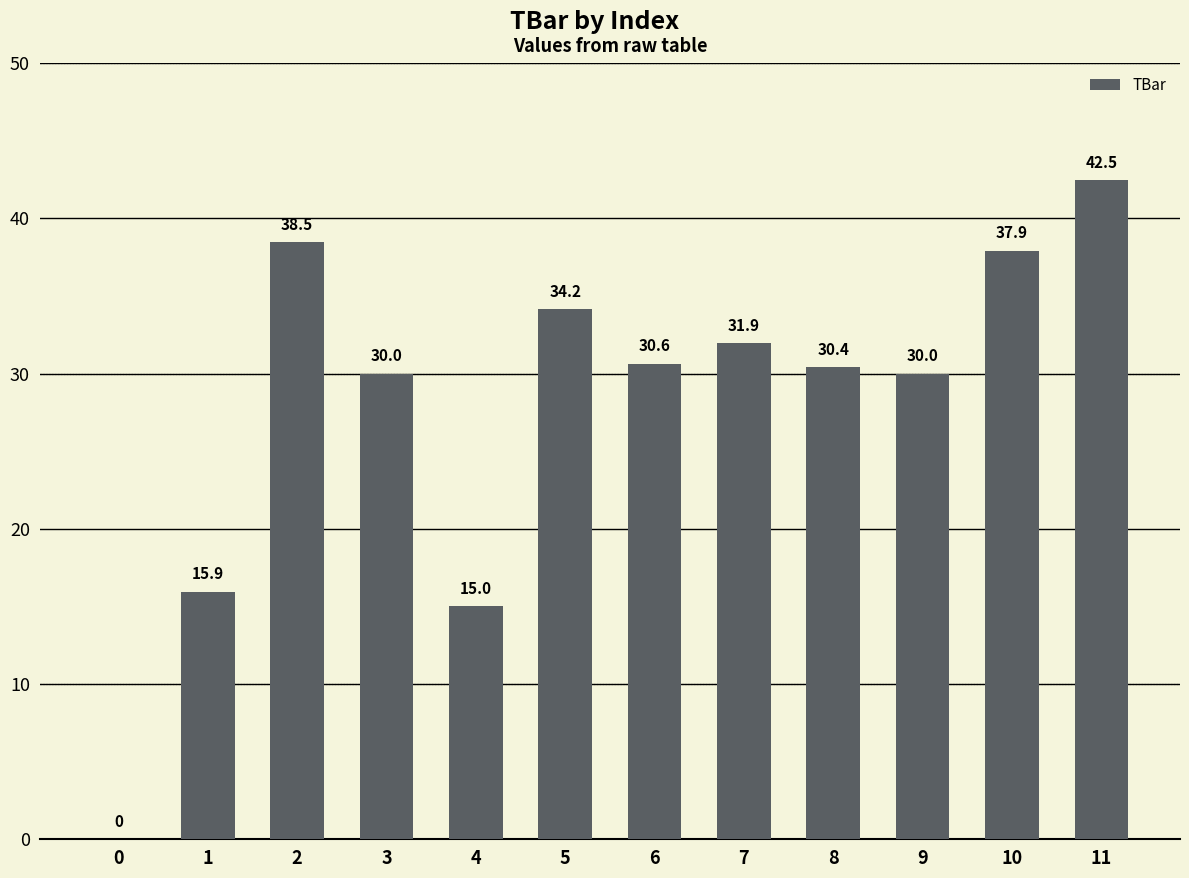

What is the change in value from 3 to 6?

+0.6